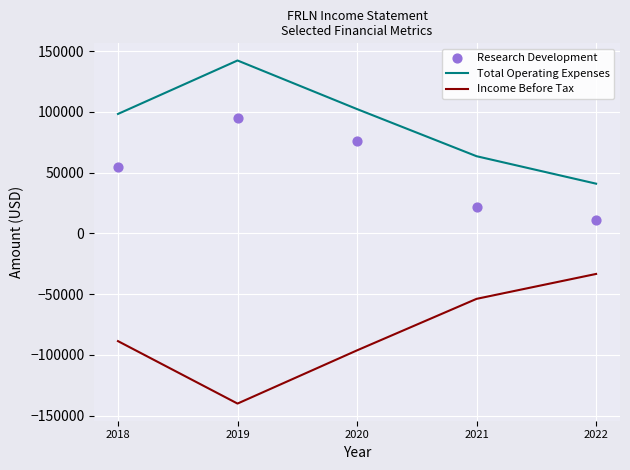

Which series has the largest total across all categories?

Total Operating Expenses